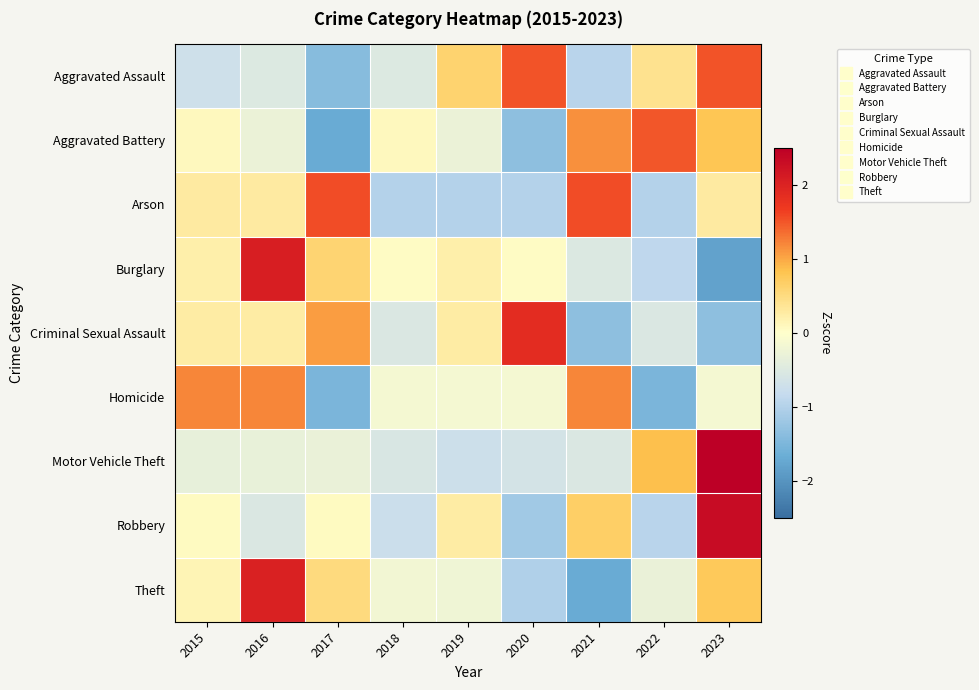

Count the number of data series in this chart.

9